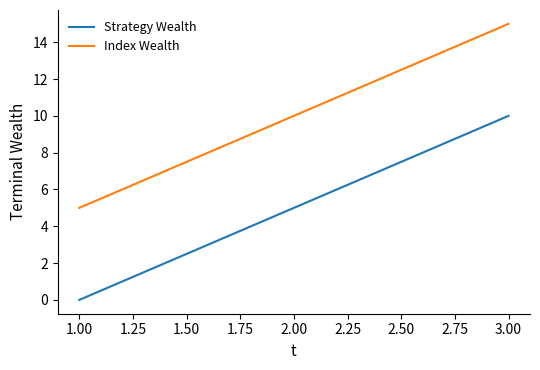

What is the difference between the maximum and minimum values in the Strategy Wealth series?

10